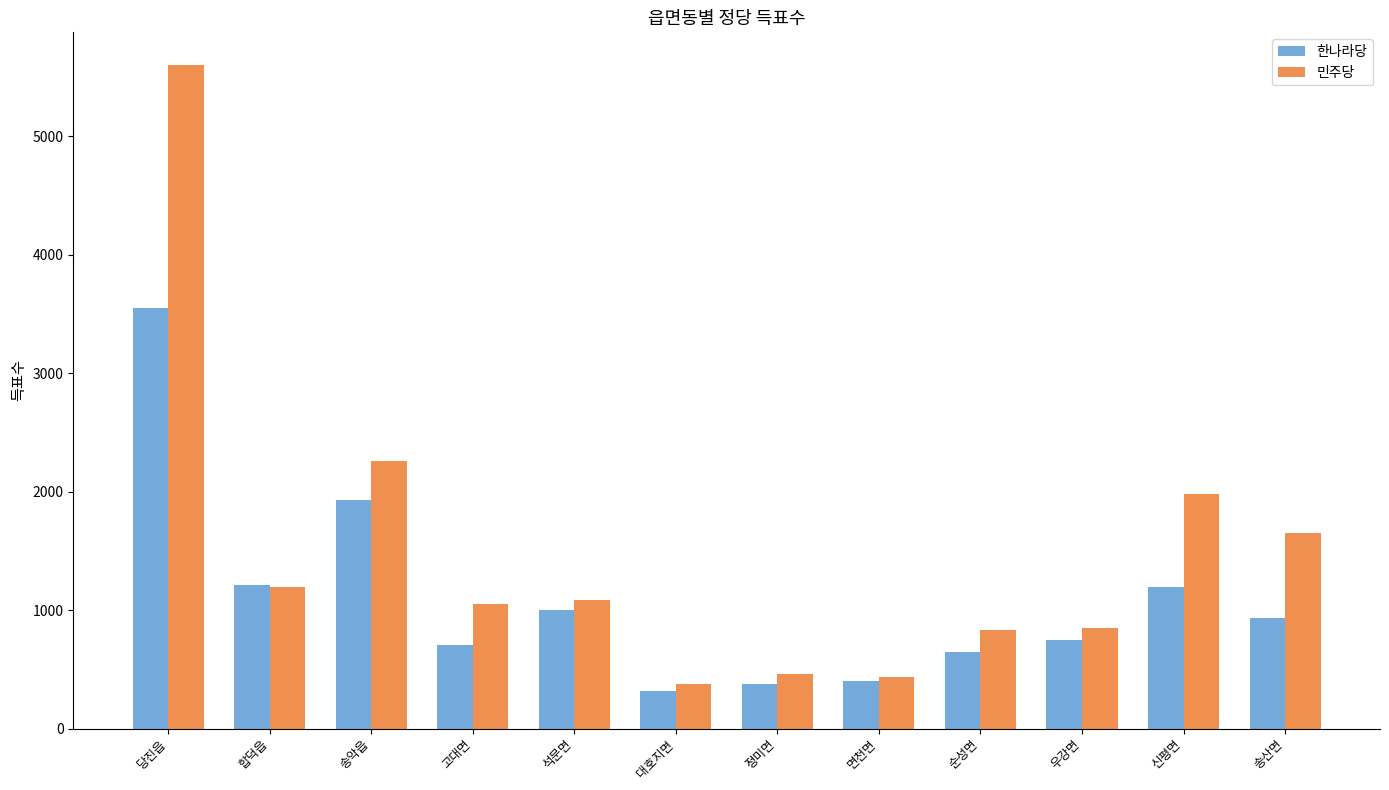

What is the spread (max minus min) of values at 합덕읍?

11